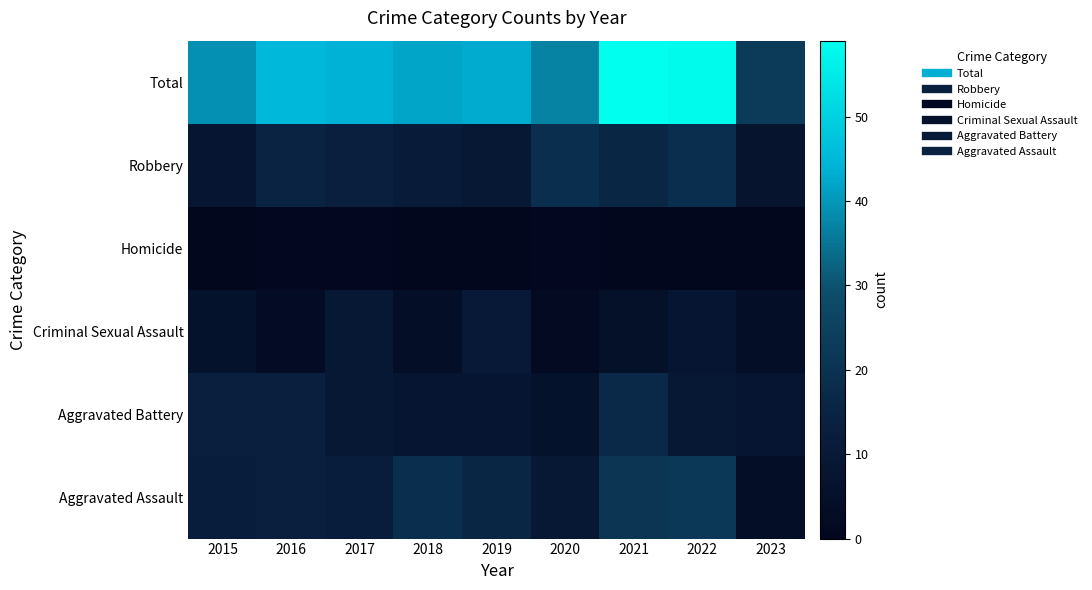

What is the total value across all series at 2021?

118